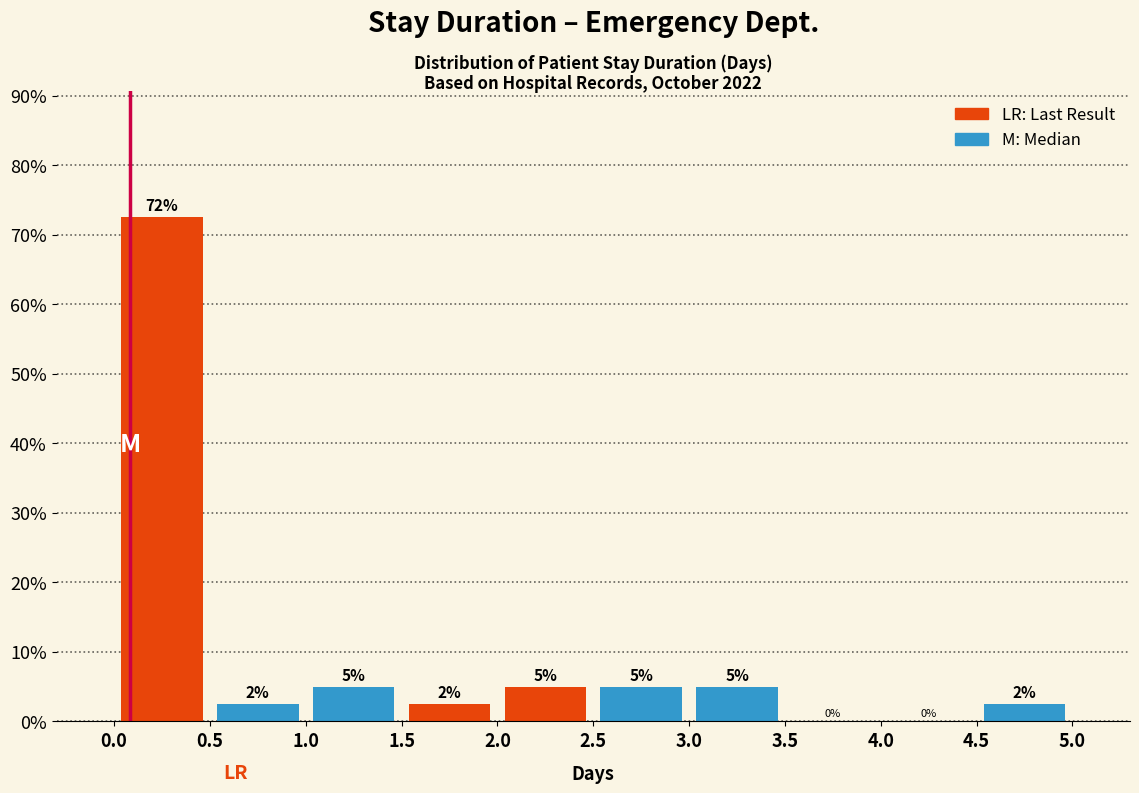

Which range on the x-axis has the tallest bar?

0.0 to 0.5